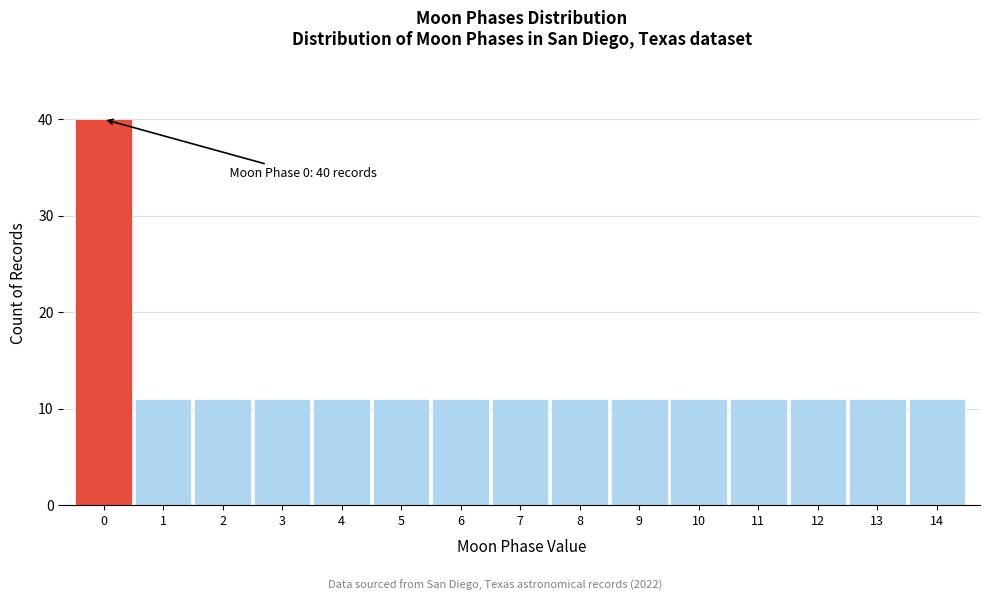

Reading left to right, extract all data points from this chart.

40	11	11	11	11	11	11	11	11	11	11	11	11	11	11